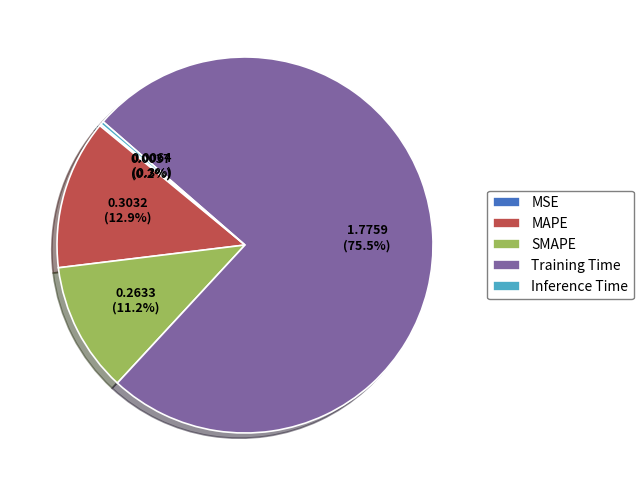

Does any single category account for the majority?

Yes